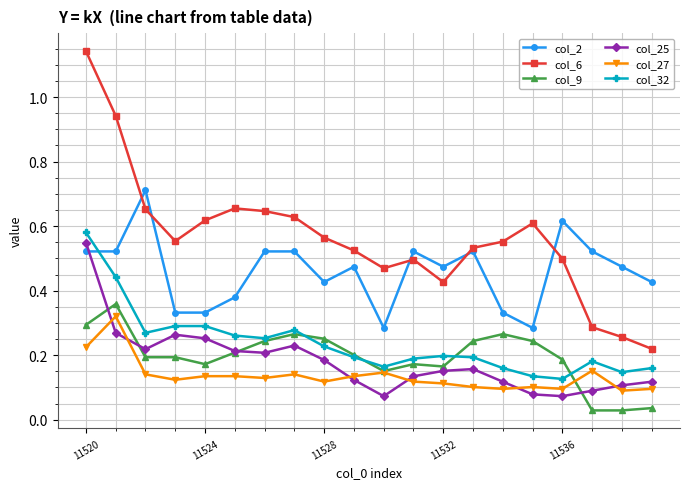

Which series has the largest total across all categories?

col_6